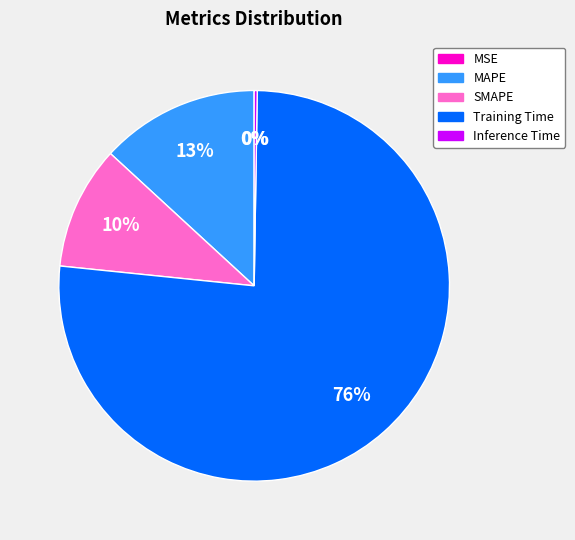

True or false: MAPE accounts for 7% of the total.

False